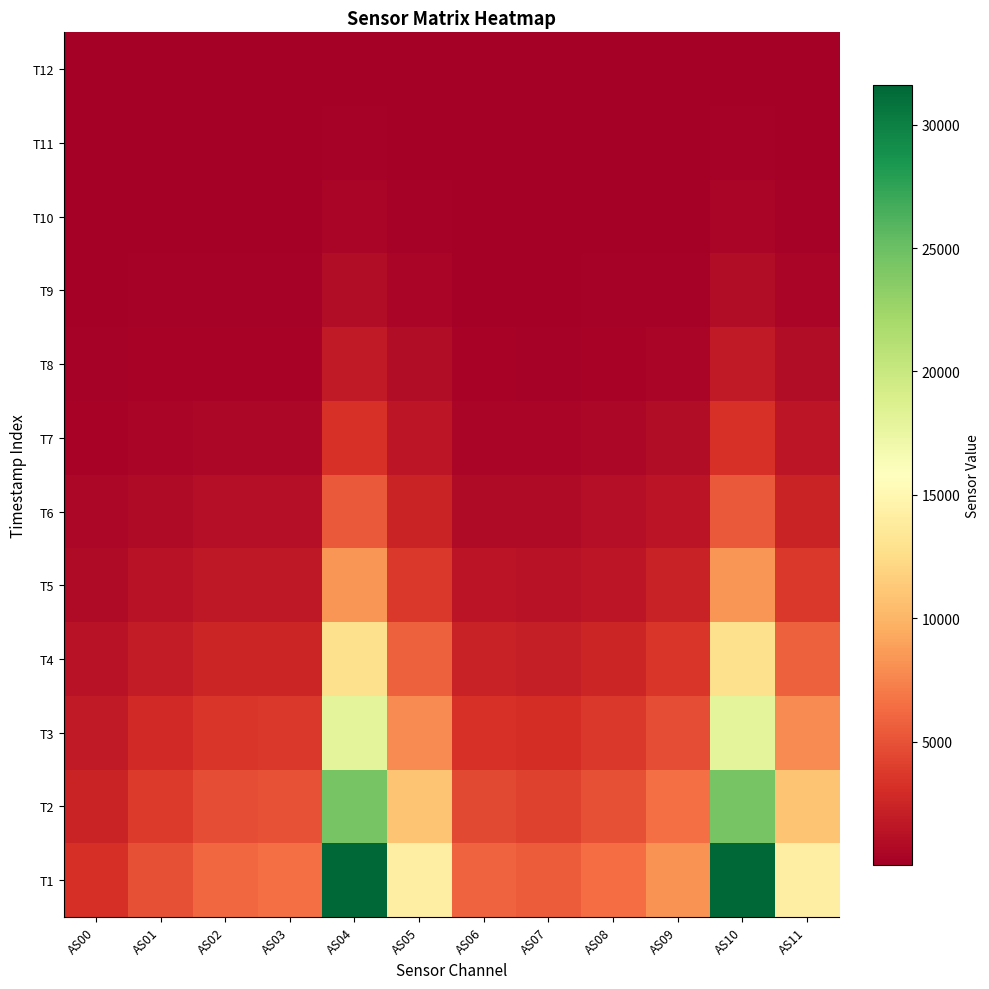

At how many categories does at least one series exceed 21350?

2